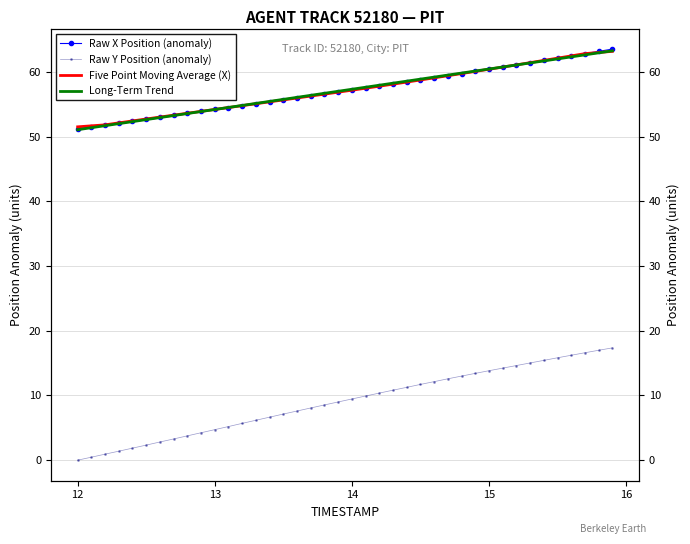

What is the value of the Long-Term Trend point at the 18th from the left?

56.4